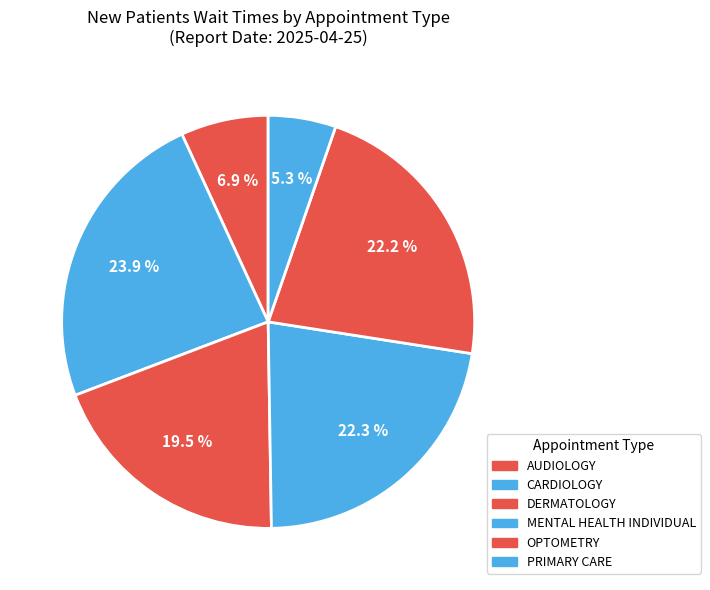

Count the number of slices in the pie.

6